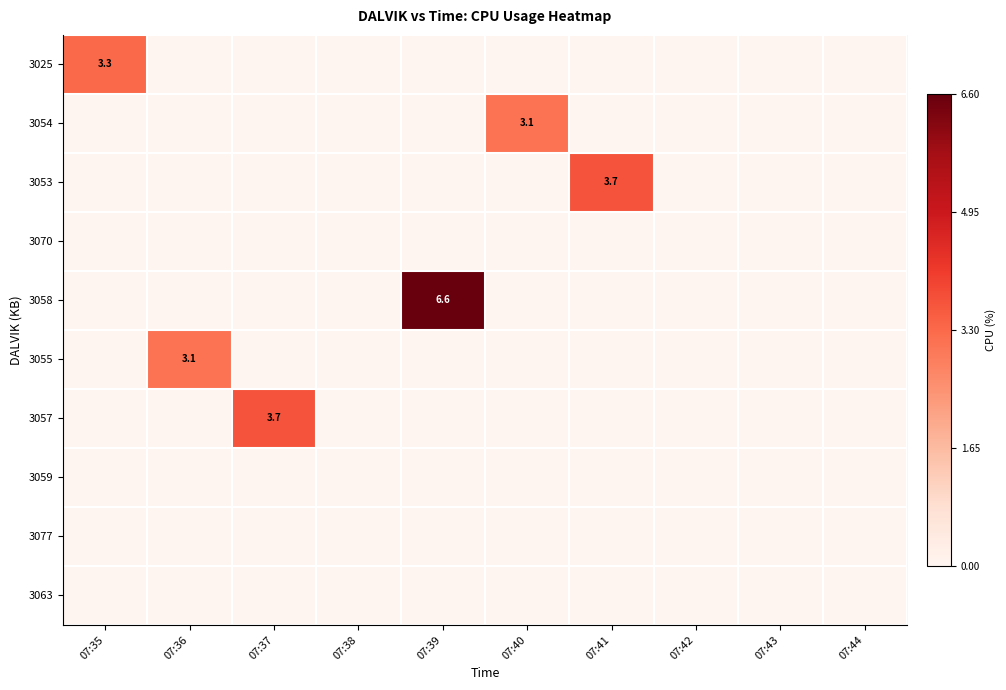

Which series has the largest total across all categories?

3058